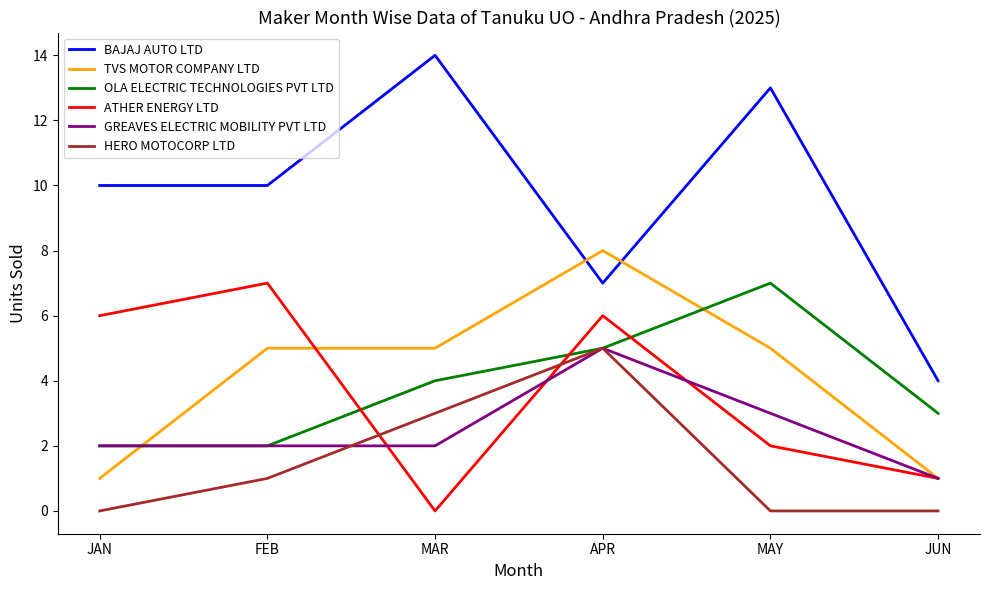

What position from the right is MAR?

4